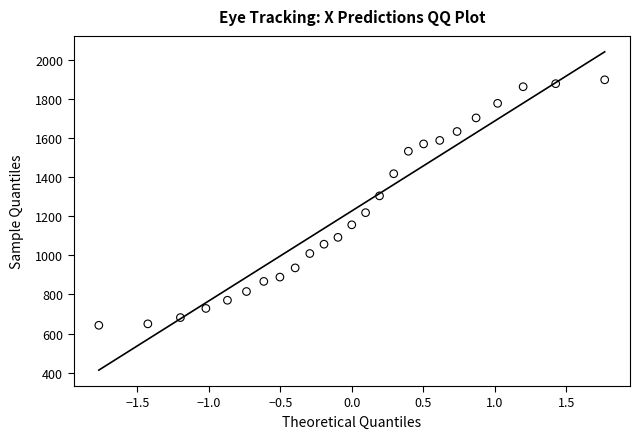

What is the range of X values (max minus min)?

3.5